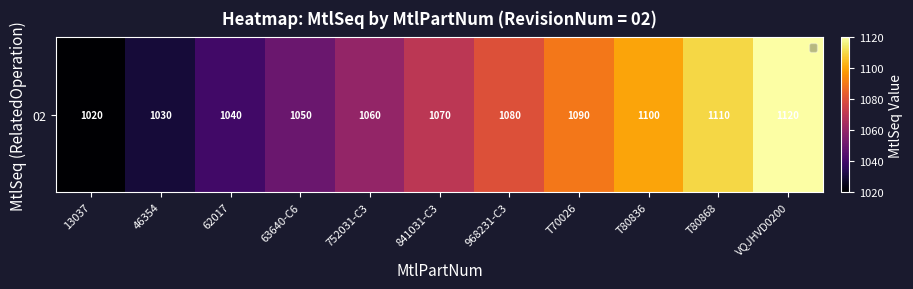

The value at 63640-C6 is 1617. True or false?

False